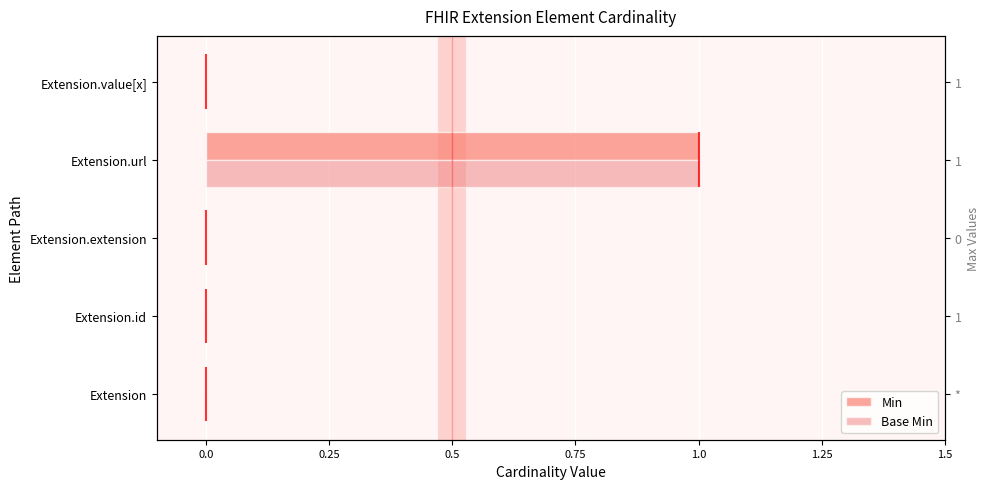

What are all the series names shown in the legend?

Min, Base Min